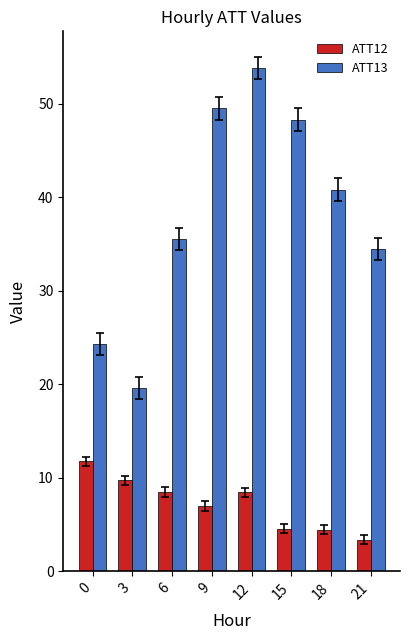

What is the difference between the ATT13 values at 21 and 9?

15.0